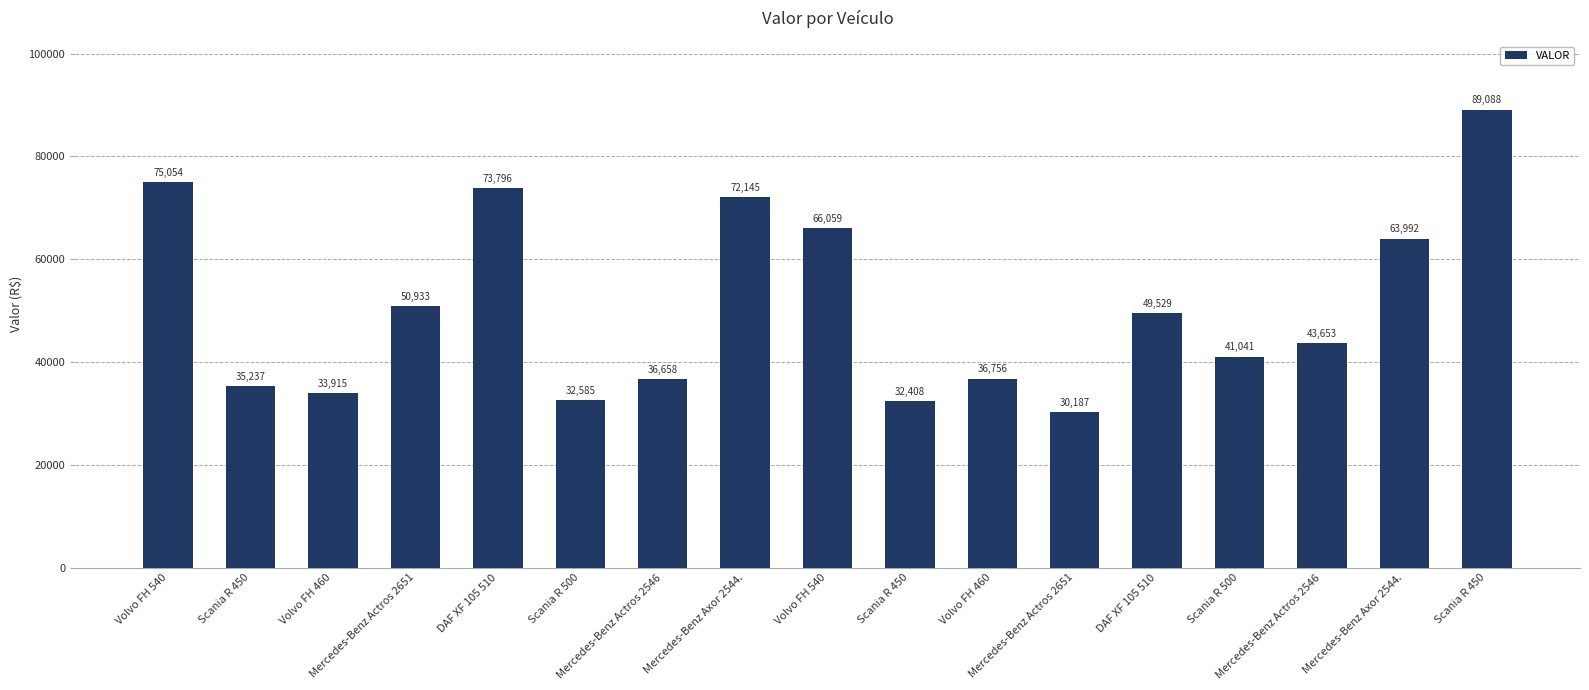

How many data points does each series have?

17